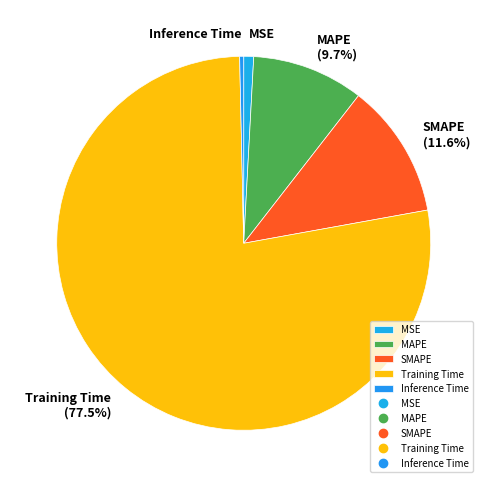

Does any single category account for the majority?

Yes